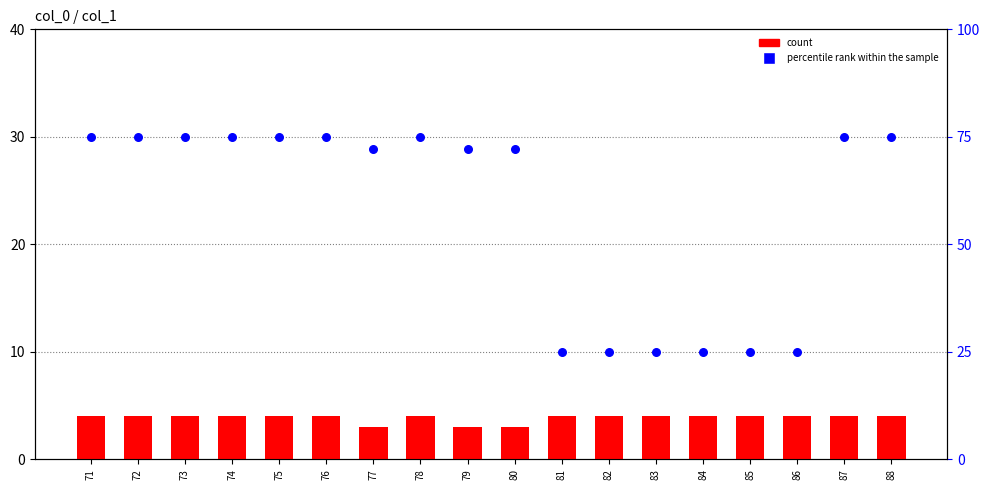

Is the value of count at 75 greater than the value of percentile rank within the sample at 83?

No